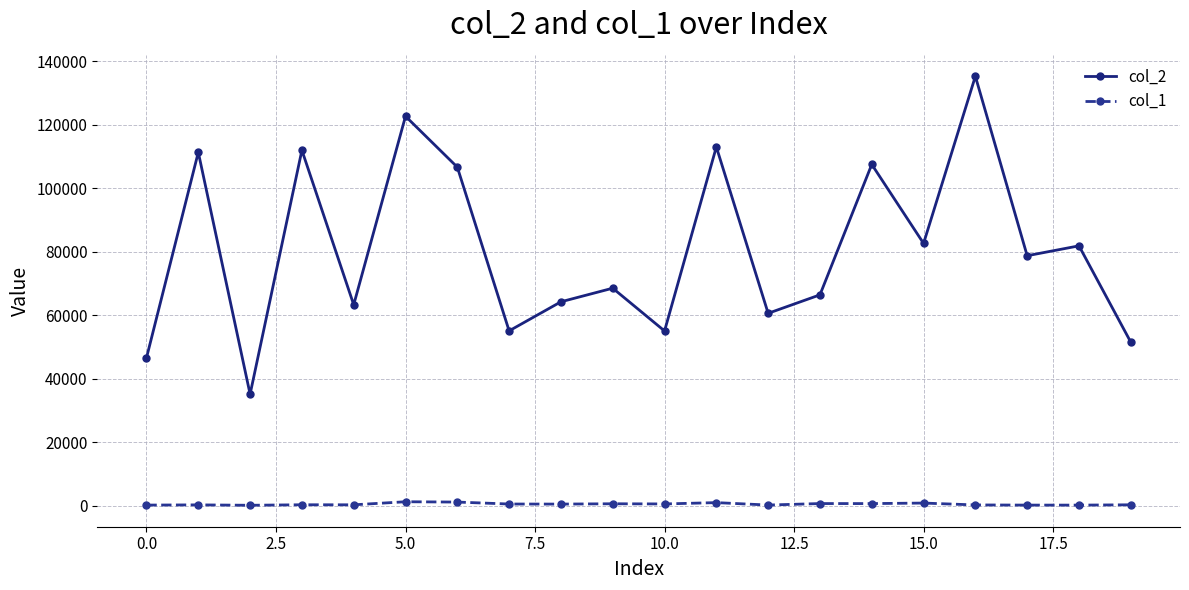

Rank the series by their average value, from lowest to highest.

col_1, col_2